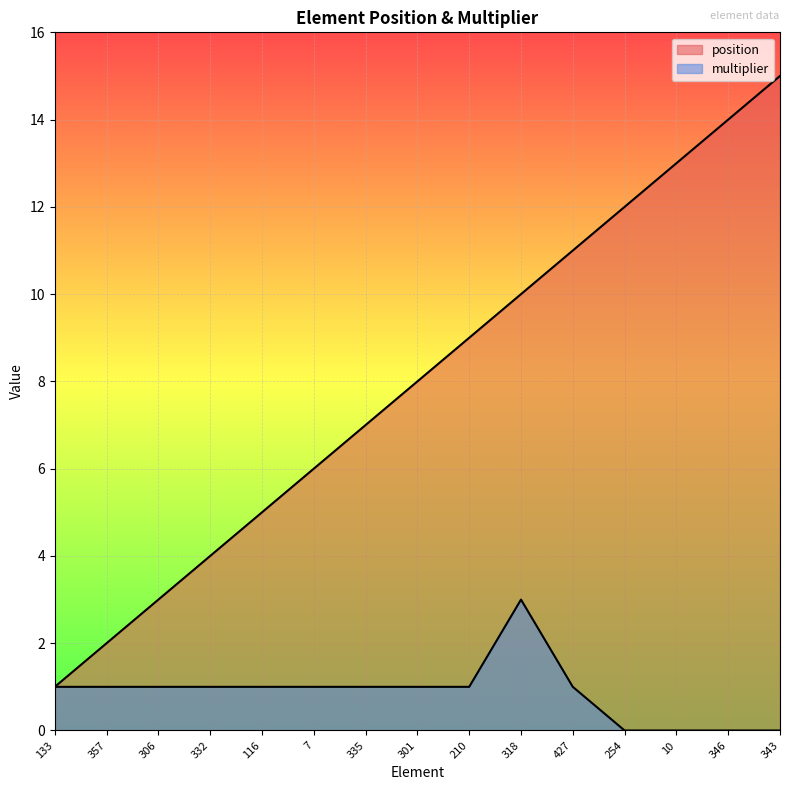

Reading right to left, list all the values displayed in this chart.

position: 15	14	13	12	11	10	9	8	7	6	5	4	3	2	1
multiplier: 0	0	0	0	1	3	1	1	1	1	1	1	1	1	1